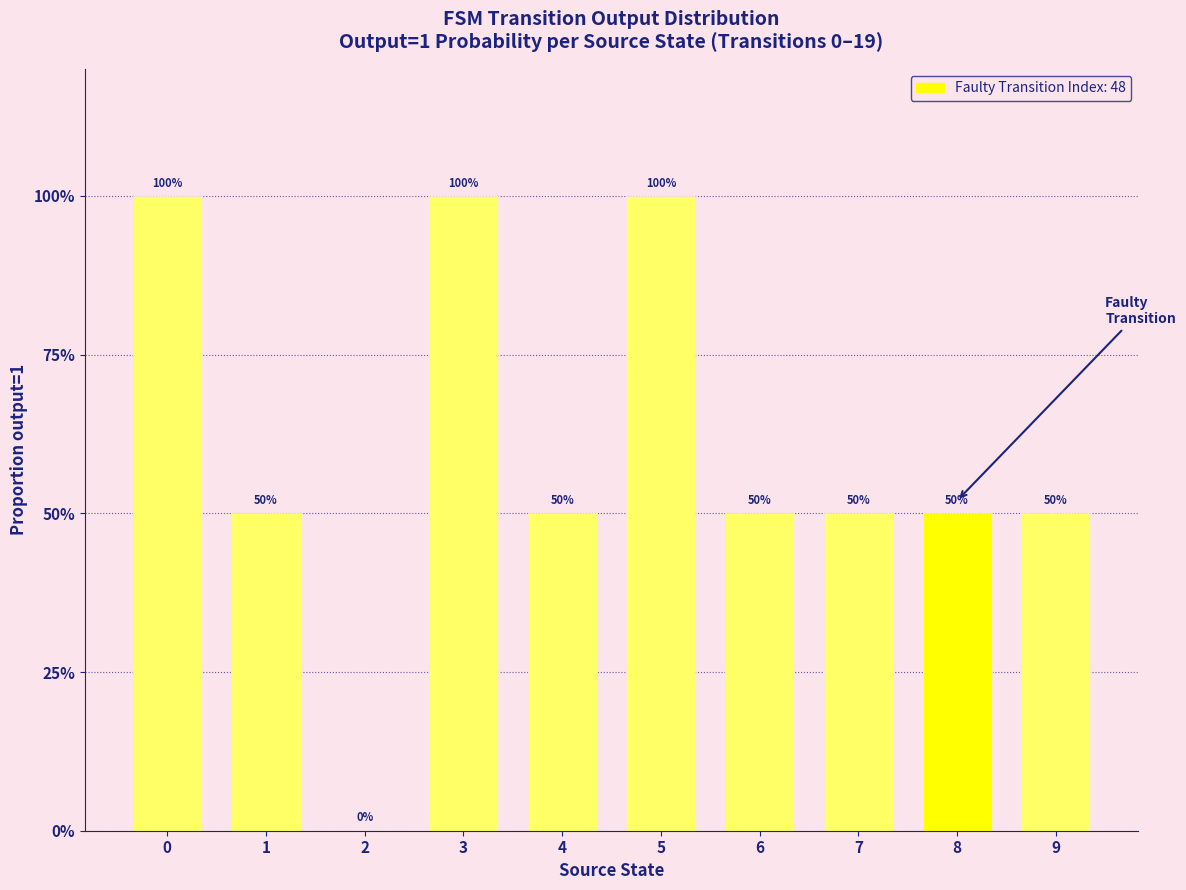

What is the change in value from 3 to 6?

-0.5